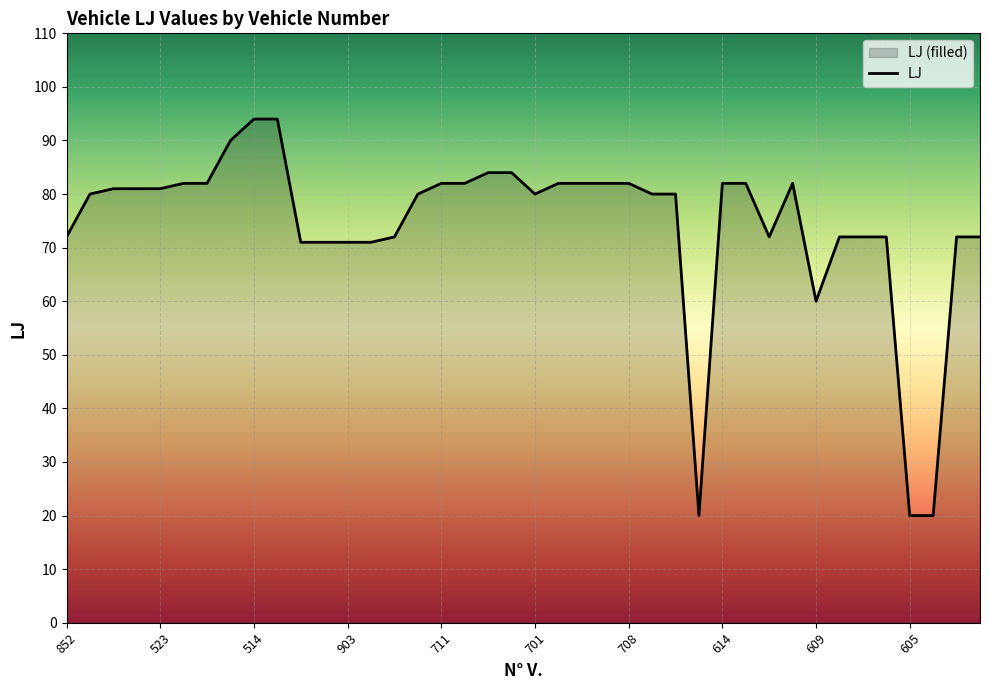

Count the number of categories in the chart.

40